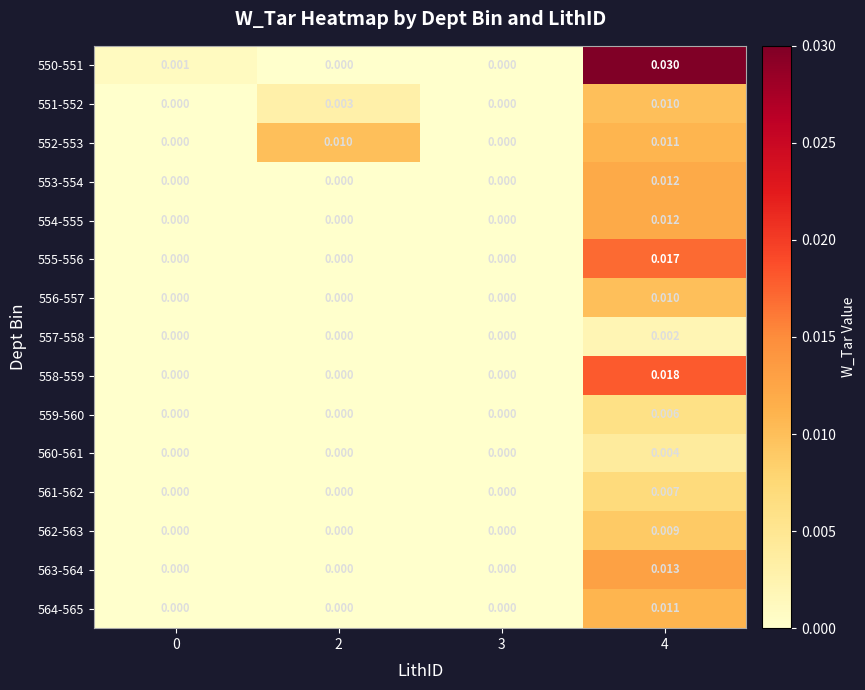

How many categories are shown in the chart?

4